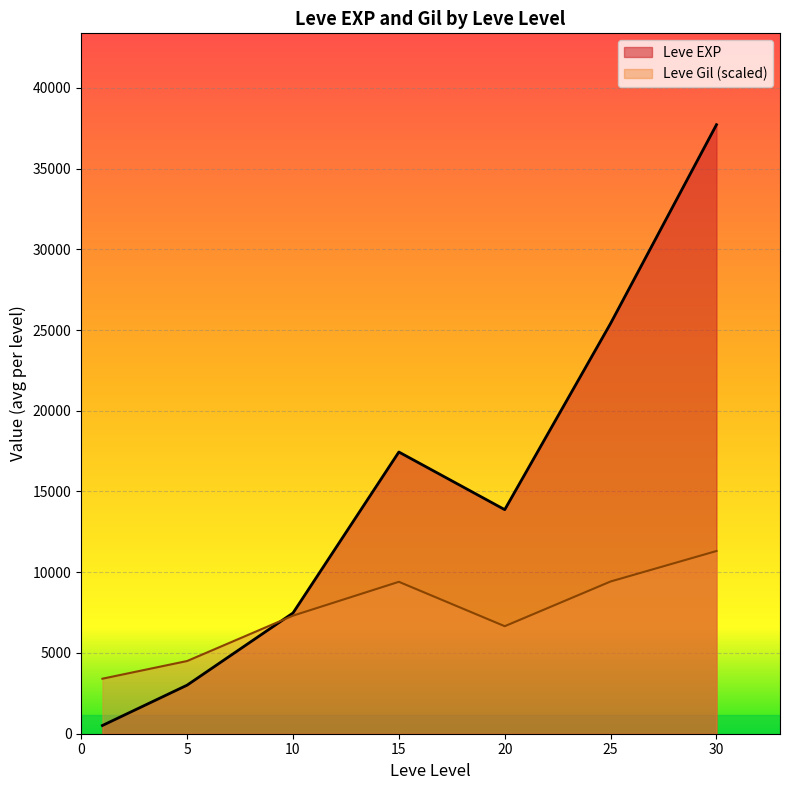

The value of Leve Gil (scaled) at 25 is 9427.5. True or false?

True